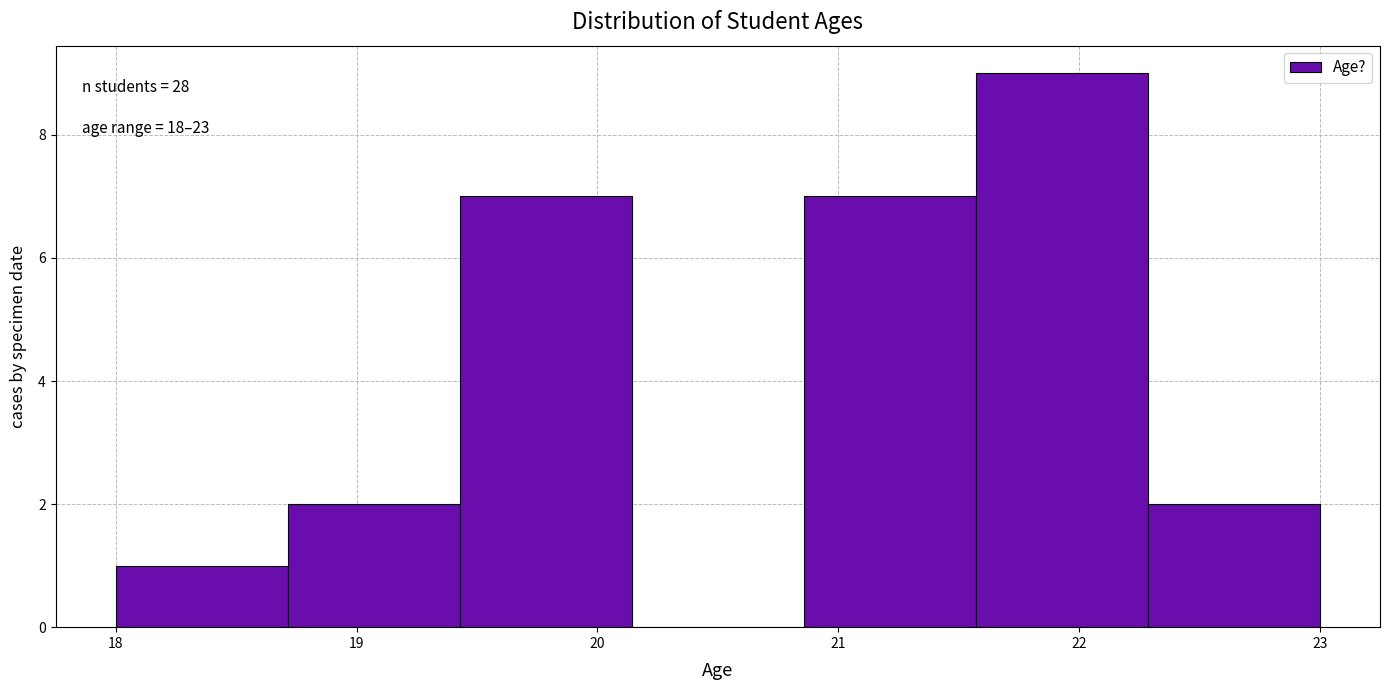

Over which range of the x-axis is the bar tallest?

21.6 to 22.3